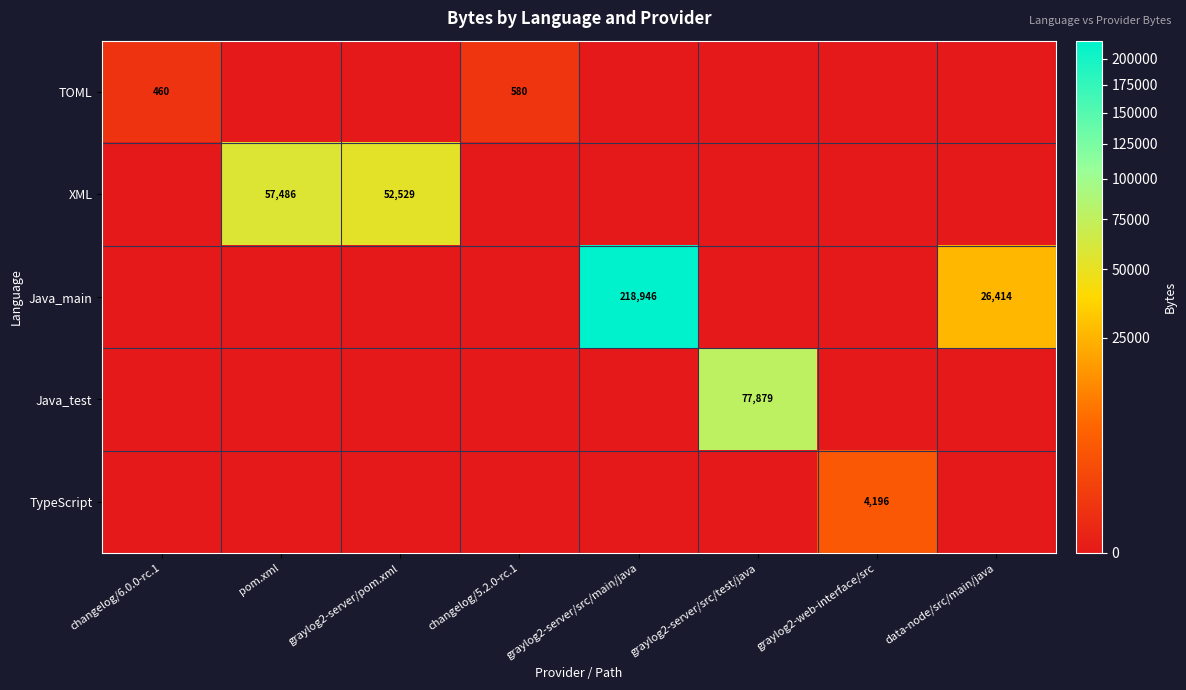

What is the sum of all TOML values?

1040